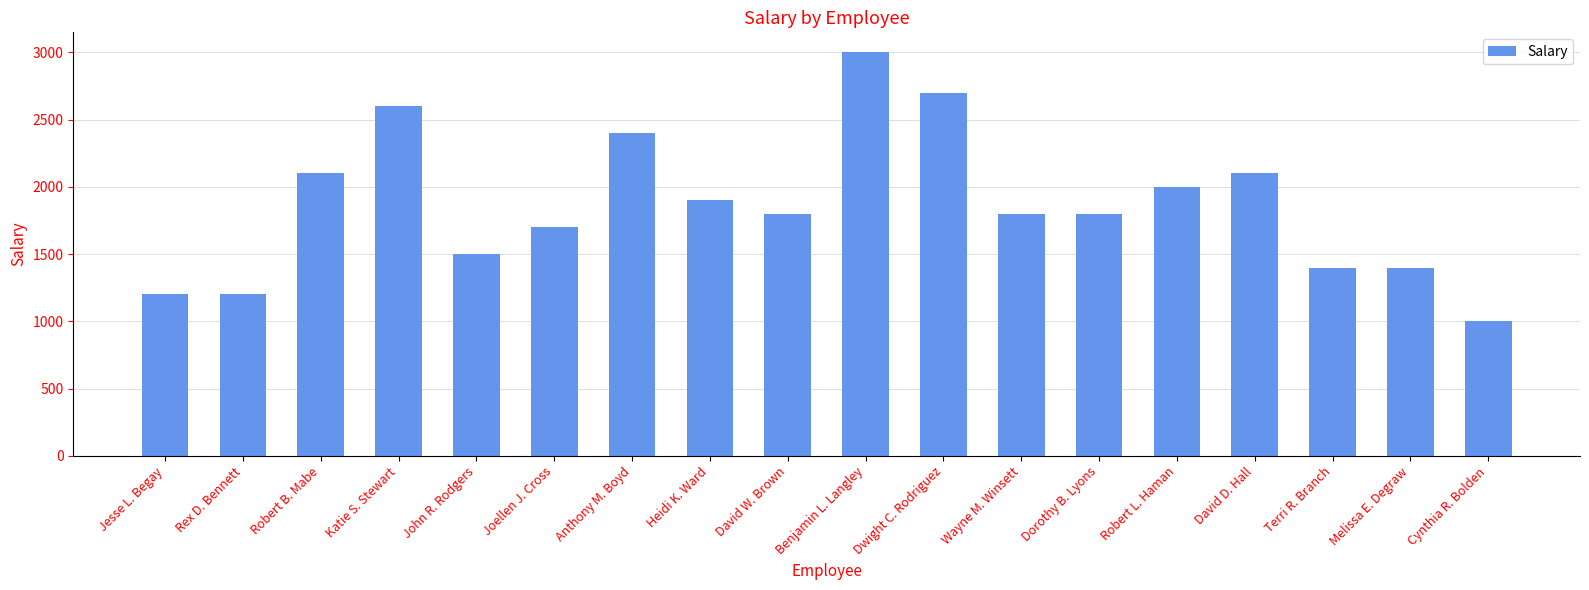

Does the chart contain stacked bars?

No